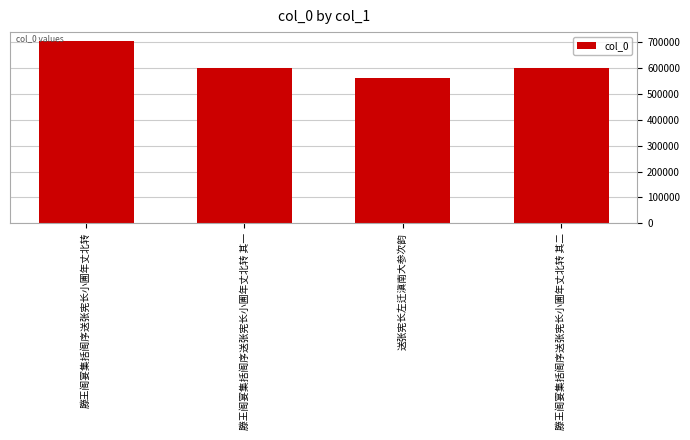

Which category has the lowest value across all series?

送张宪长左迁滇南大参次韵